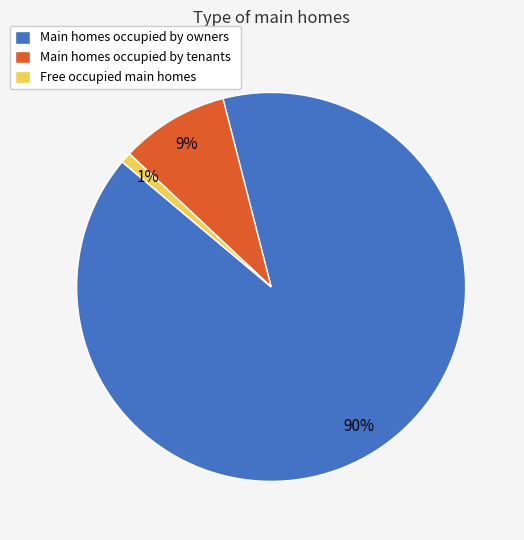

Does any single category account for the majority?

Yes